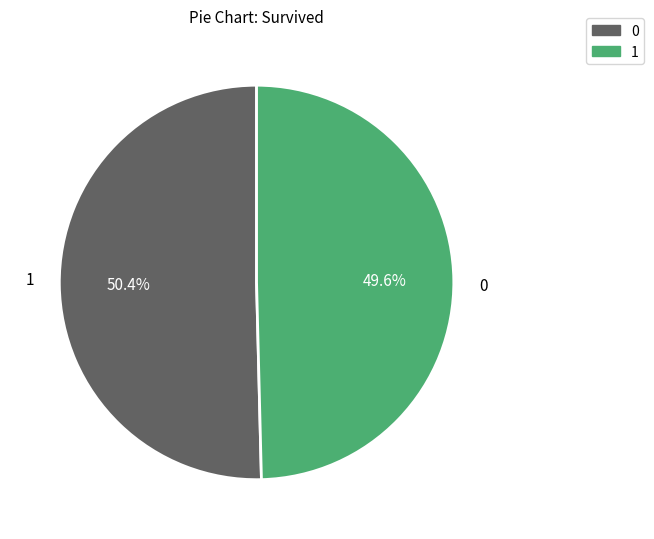

Which category has the smallest portion of the pie?

1